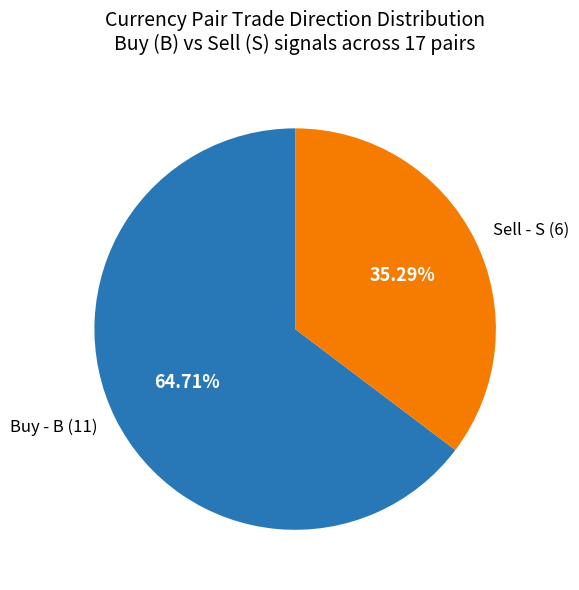

Combined, do Buy - B (11) and Sell - S (6) account for over 50%?

Yes